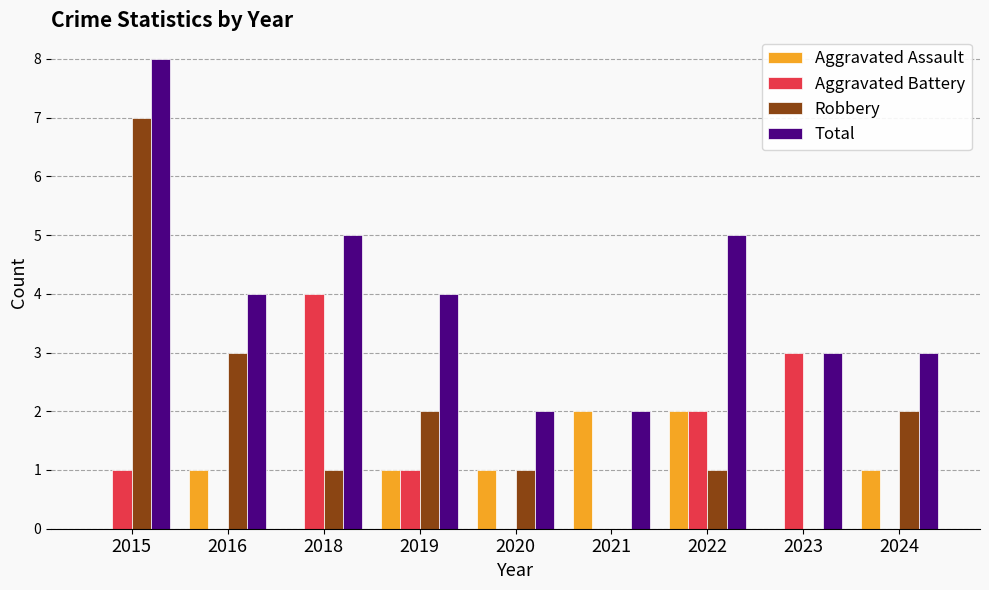

At which label does Total first exceed 4?

2015